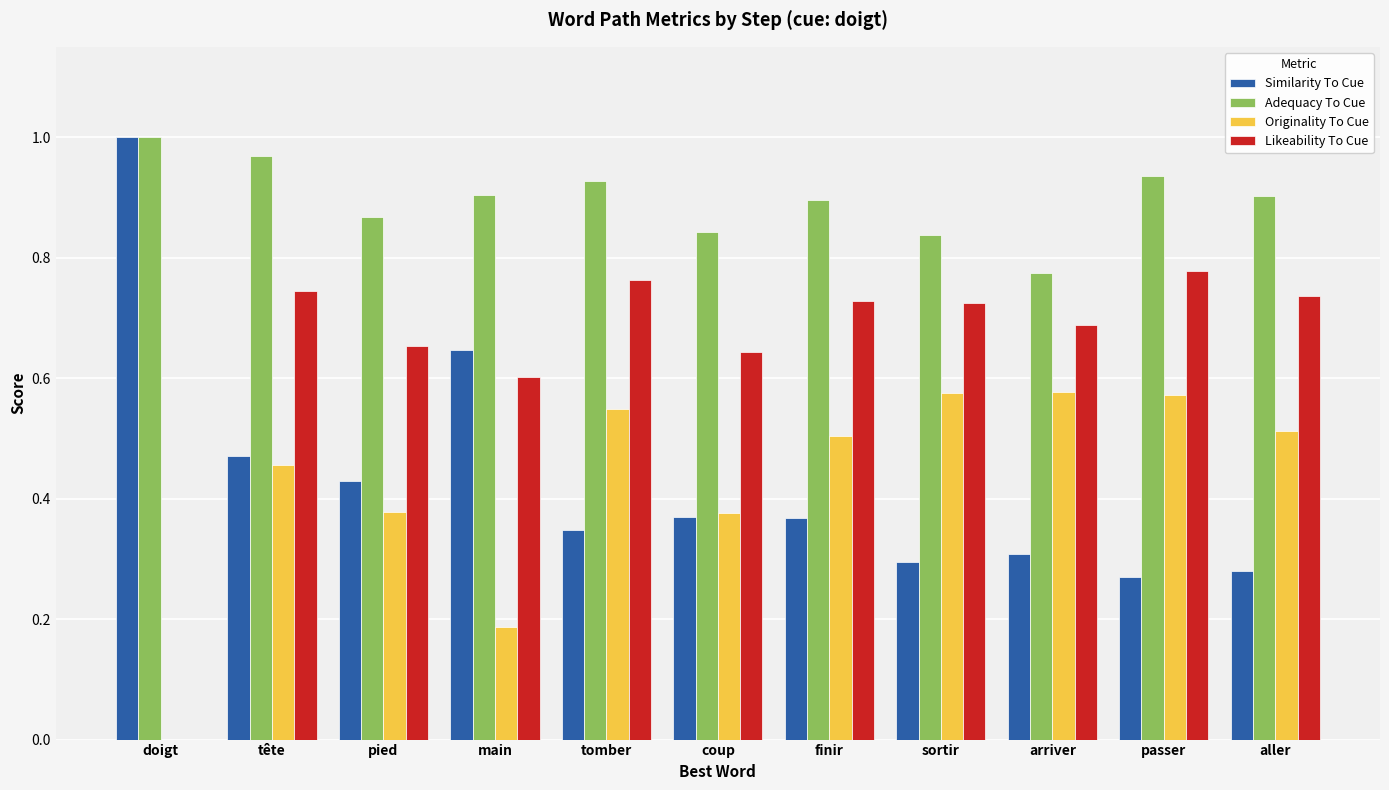

True or false: Originality To Cue has a value of 0.5 at aller.

True